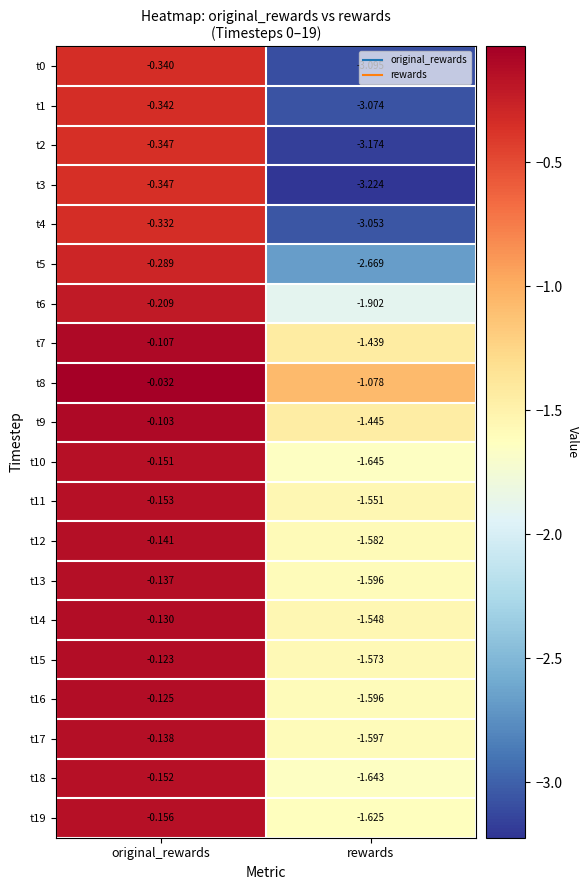

List the labels in order of t7 value, largest first.

original_rewards, rewards